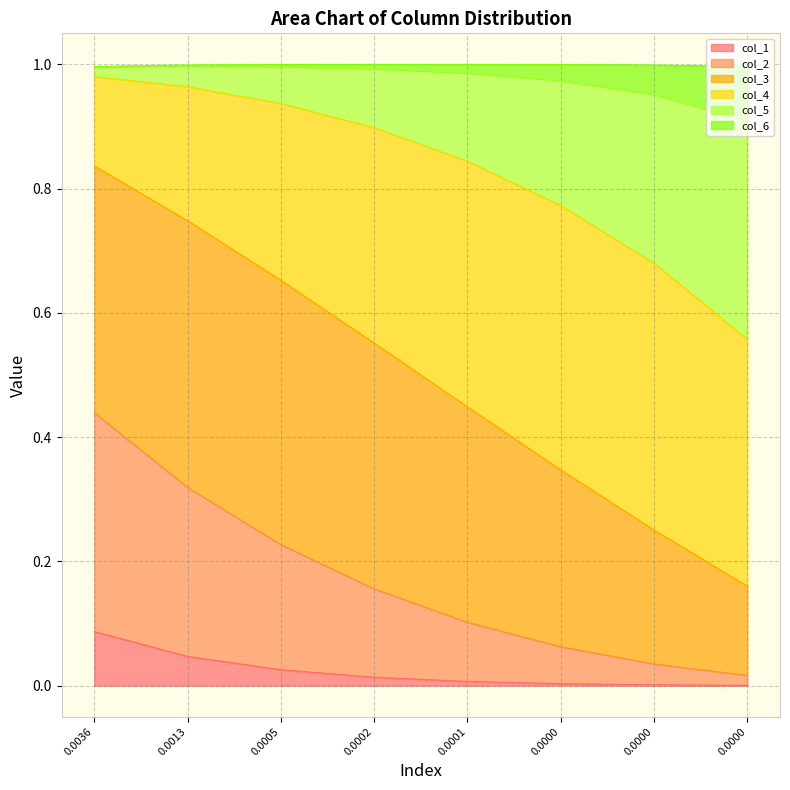

What are all the series names shown in the legend?

col_1, col_2, col_3, col_4, col_5, col_6